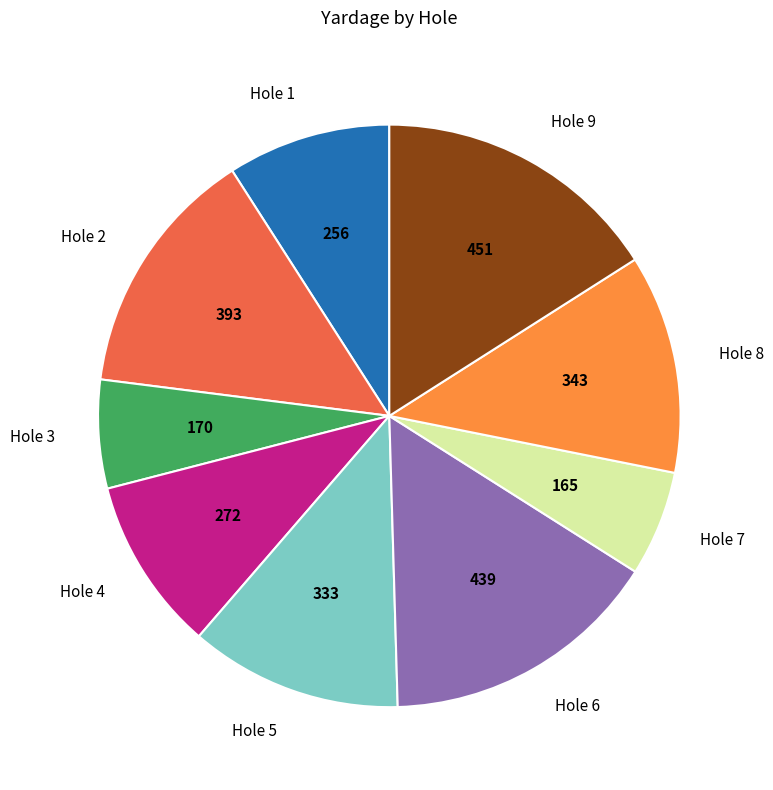

Does Hole 8 represent more than half of the total?

No